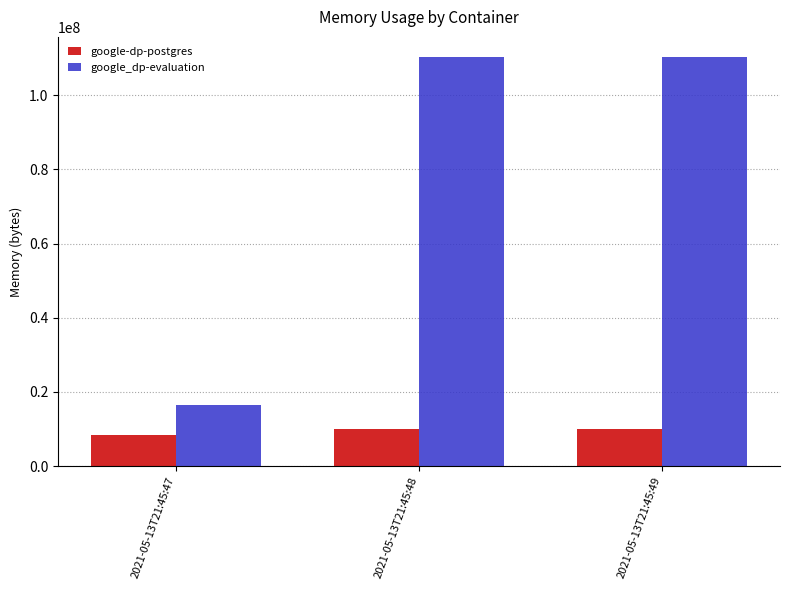

At 2021-05-13T21:45:49, list the series in order from largest to smallest.

google_dp-evaluation, google-dp-postgres